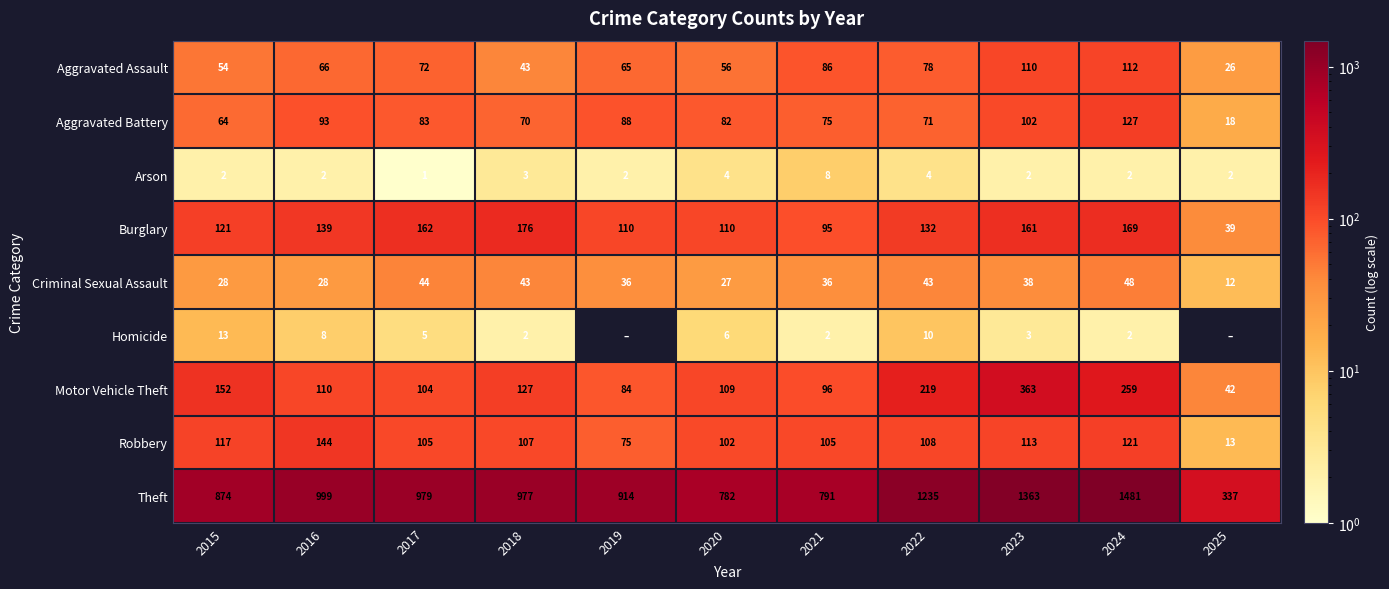

True or false: Burglary has a value of 197 at 2020.

False